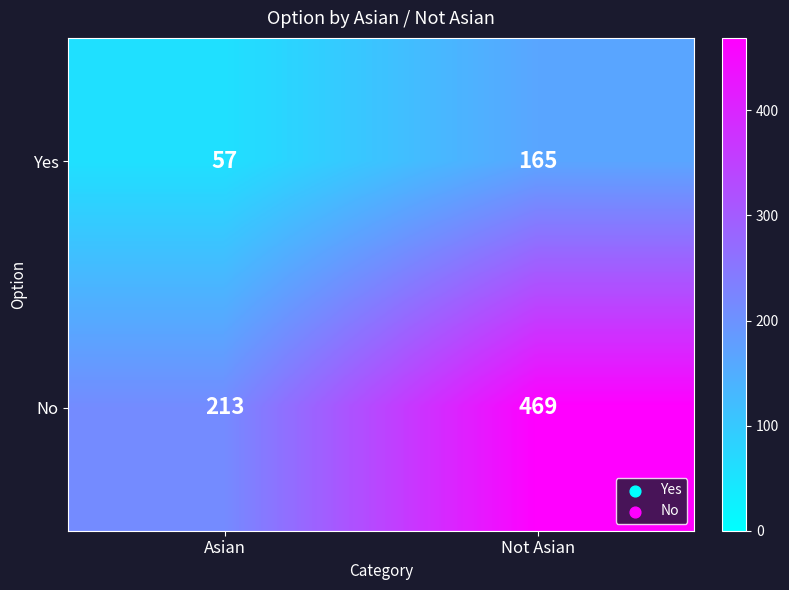

What value does the No series have at Not Asian?

469